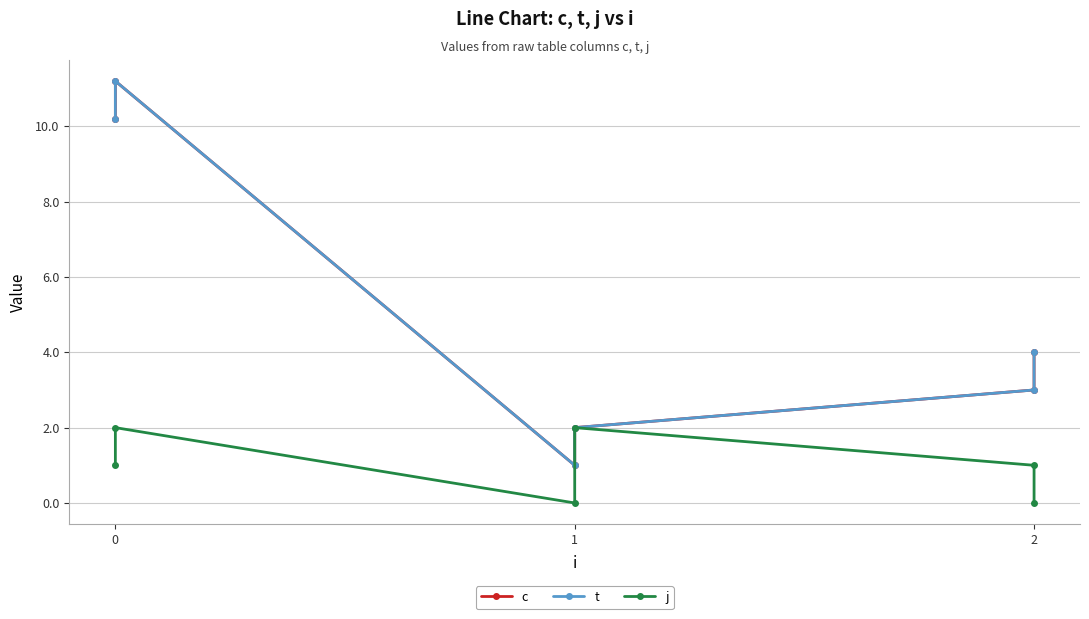

What is the average value of the c series?

5.2